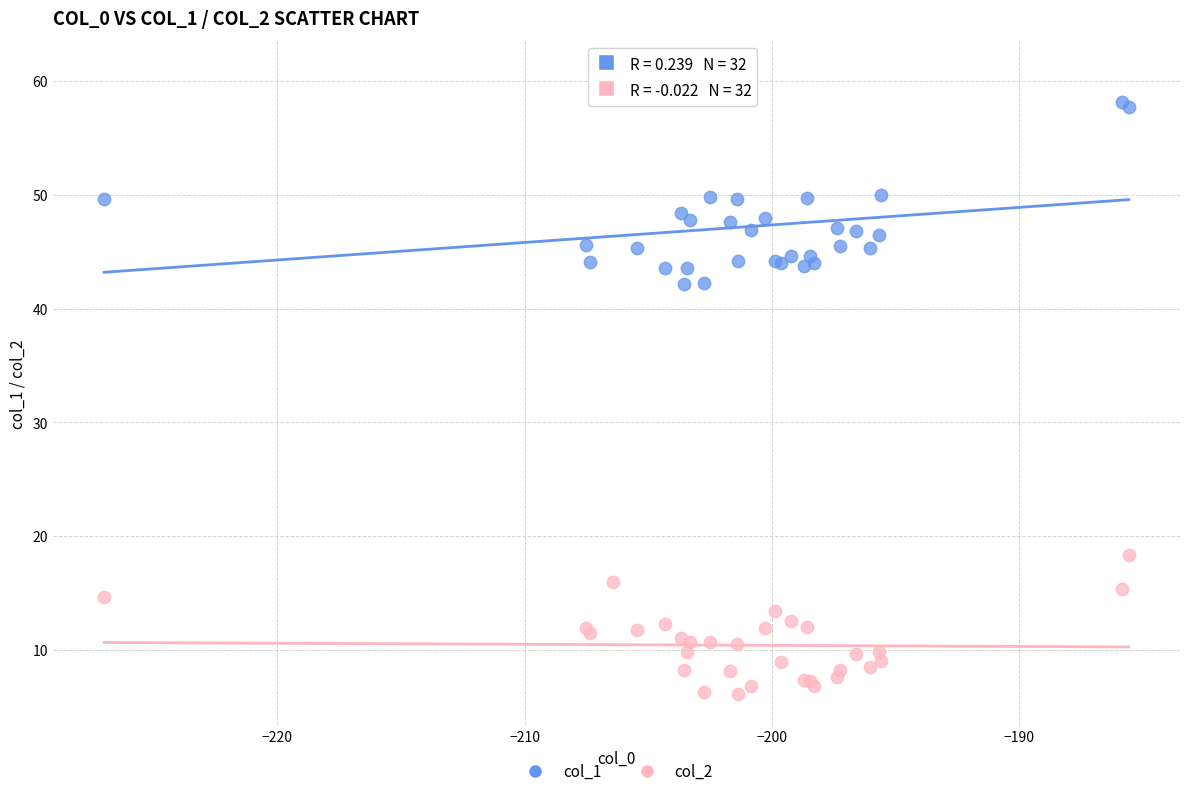

Which series contains the highest Y value?

col_1